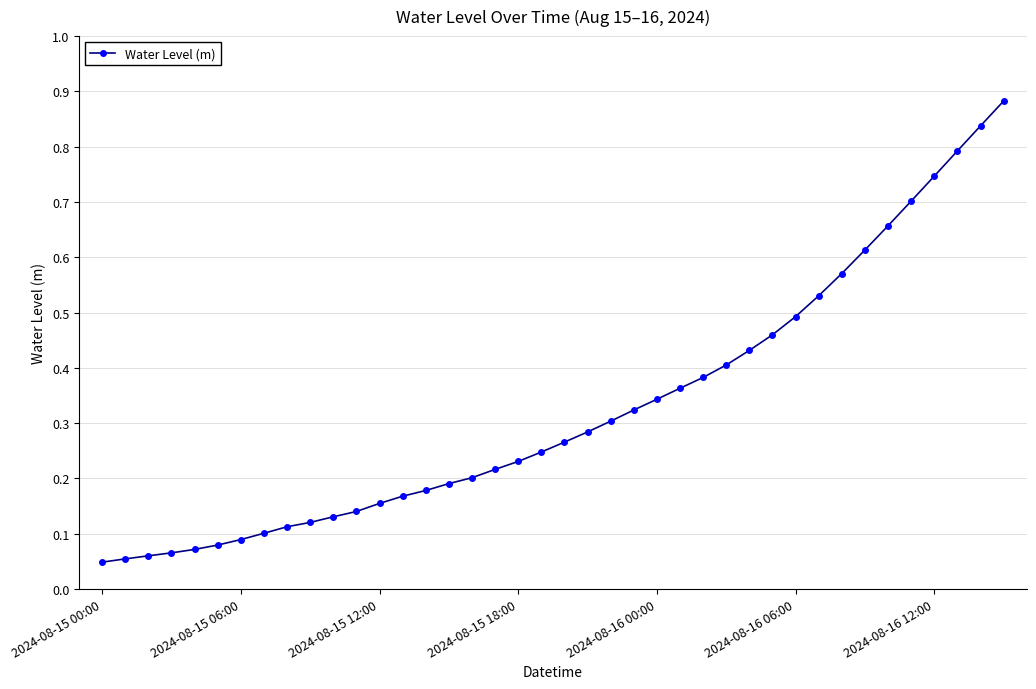

What is the sum of all values?

13.0